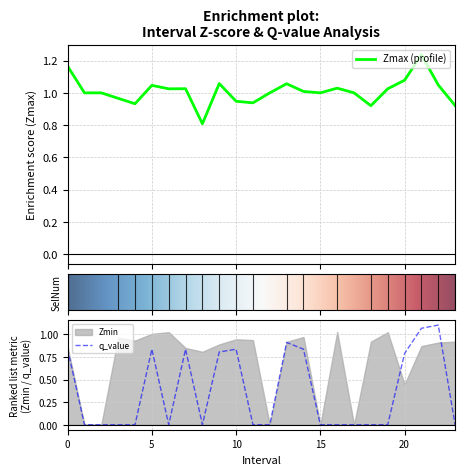

At which label is Zmax closest to 1?

1